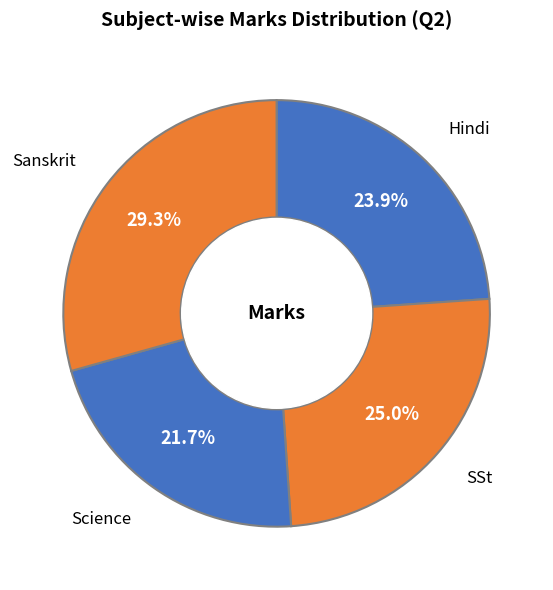

Is there a majority slice in this chart?

No